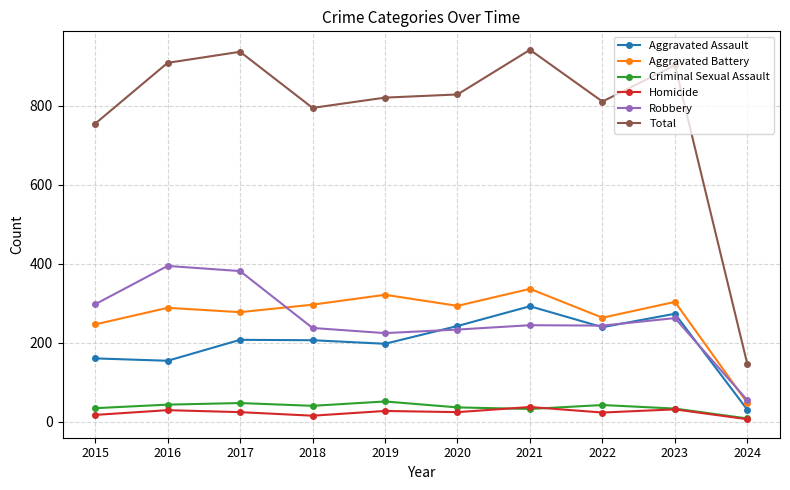

What is the sum of the Aggravated Battery values at 2020 and 2016?

581